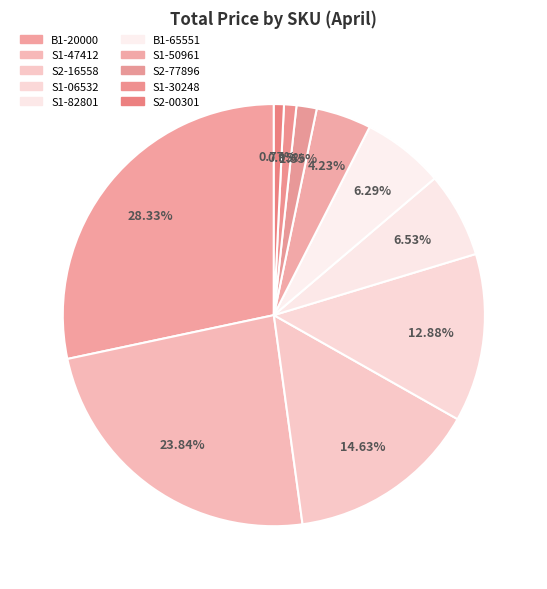

Does S1-50961 represent more than half of the total?

No